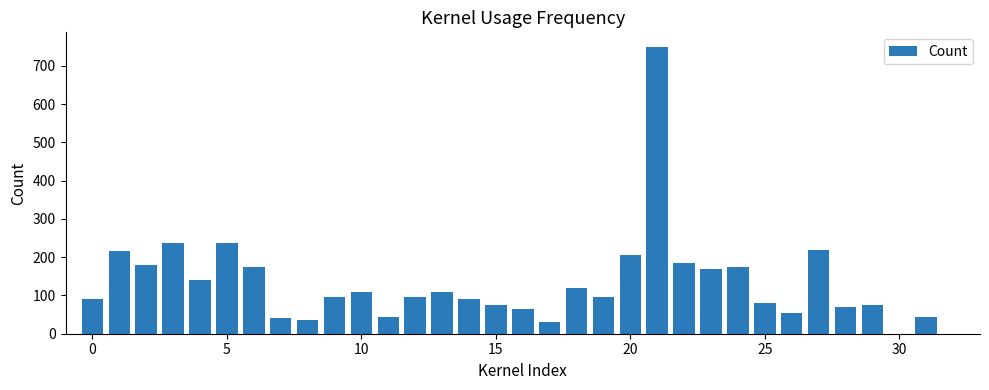

What is the maximum value shown in the chart?

750